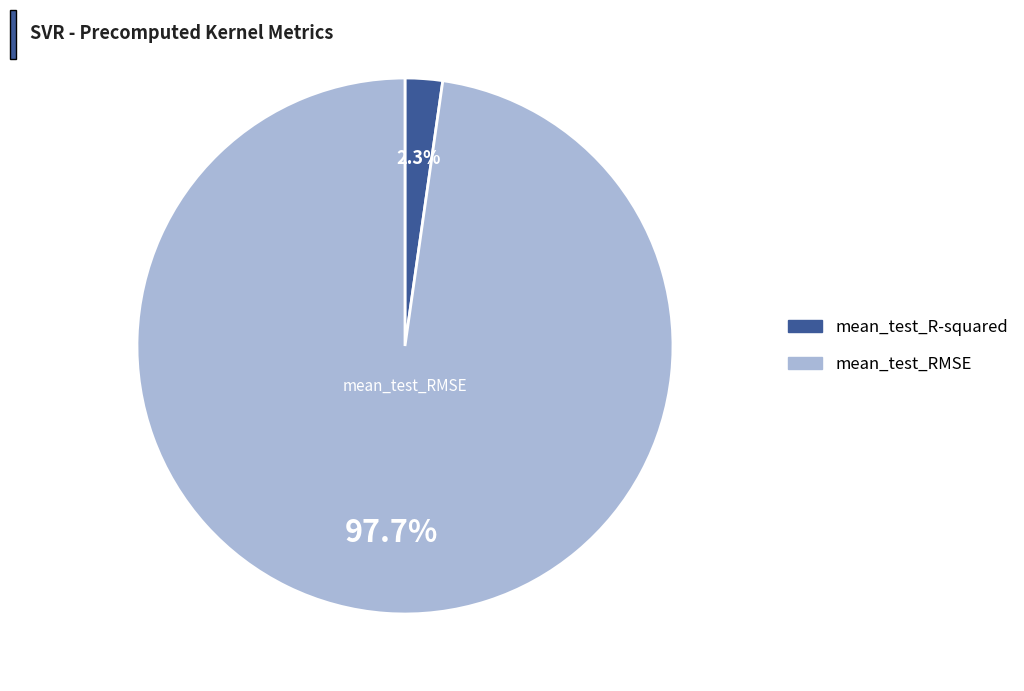

Rank the categories by value from lowest to highest.

mean_test_R-squared, mean_test_RMSE